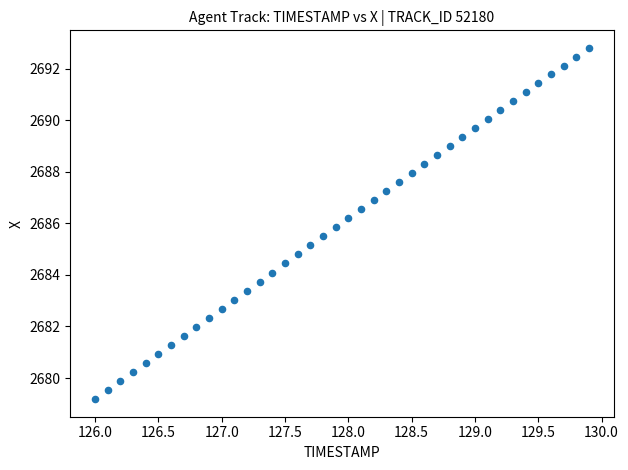

What is the range of X values (max minus min)?

3.9